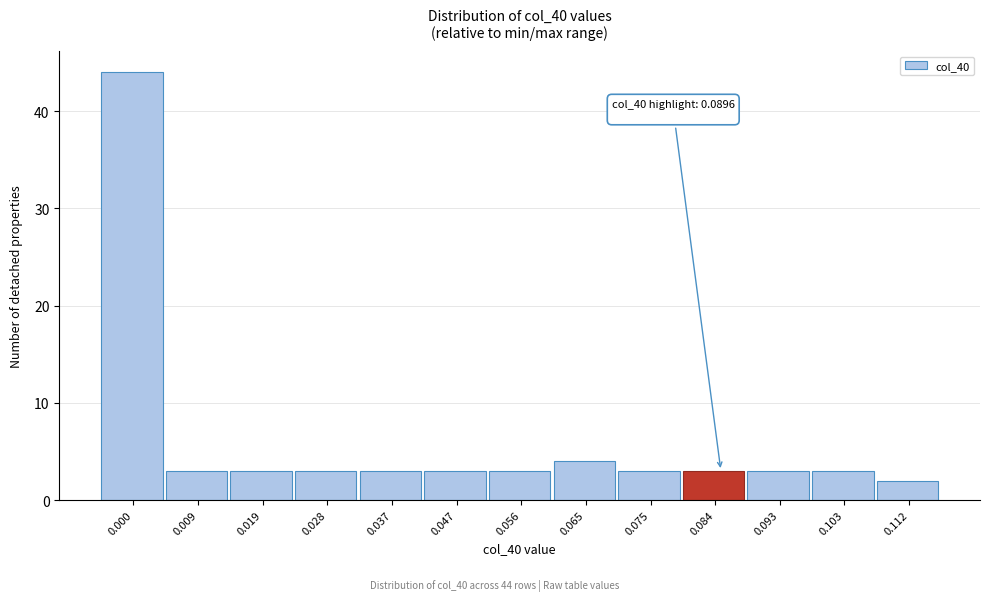

Reading left to right, list all the values displayed in this chart.

44	3	3	3	3	3	3	4	3	3	3	3	2